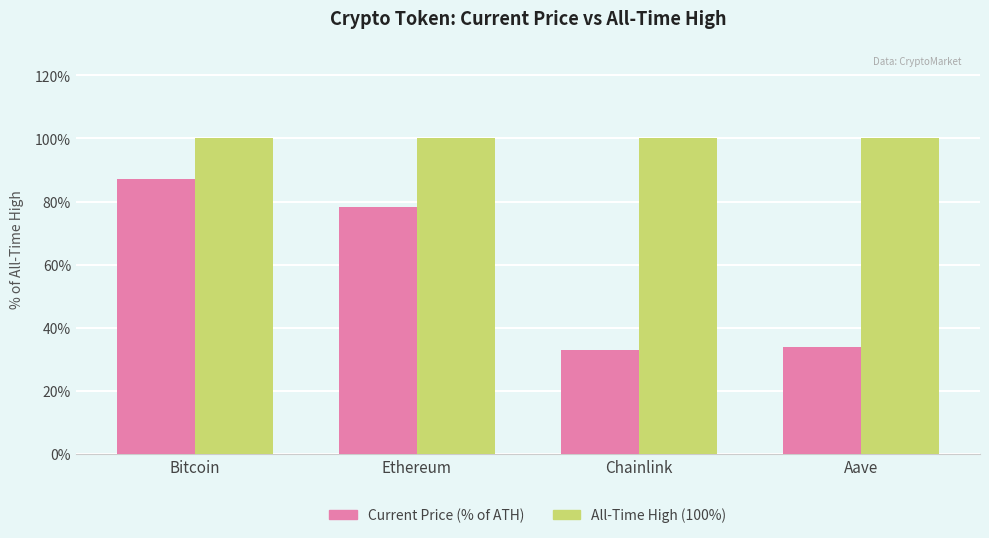

Does the chart contain stacked bars?

No